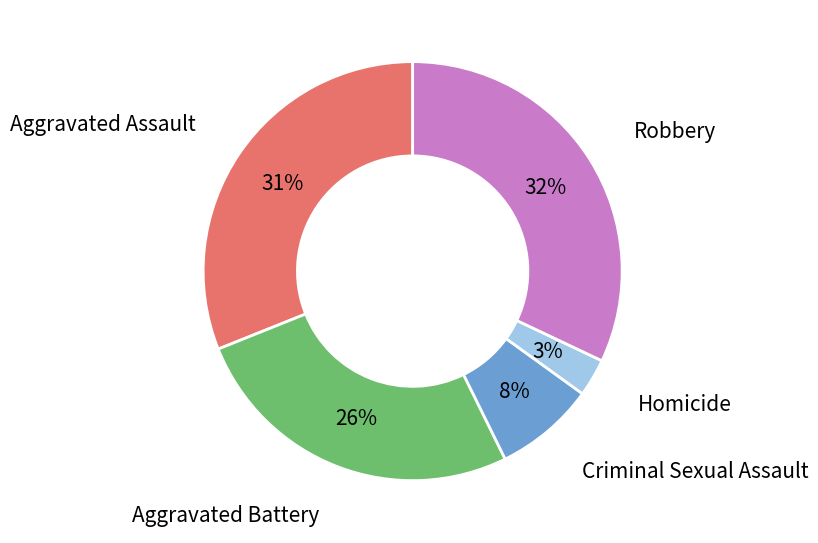

To the nearest percent, what is the average slice percentage?

20%